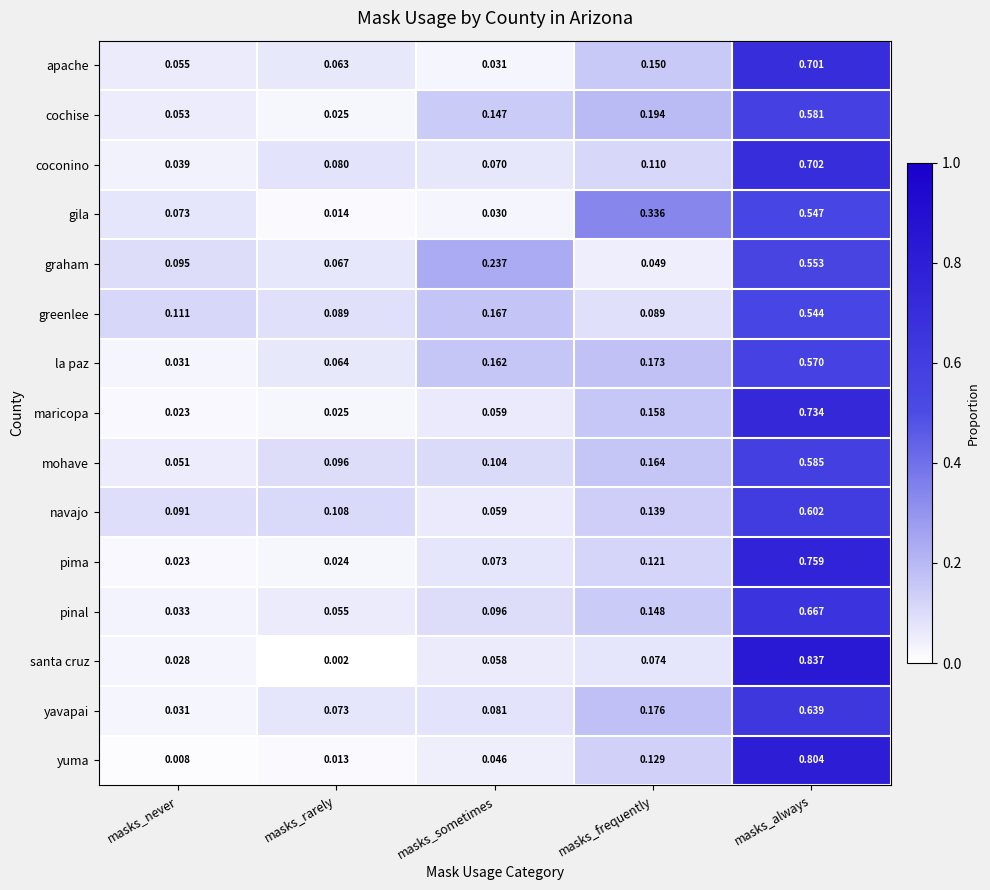

At which label does graham reach its minimum?

masks_frequently